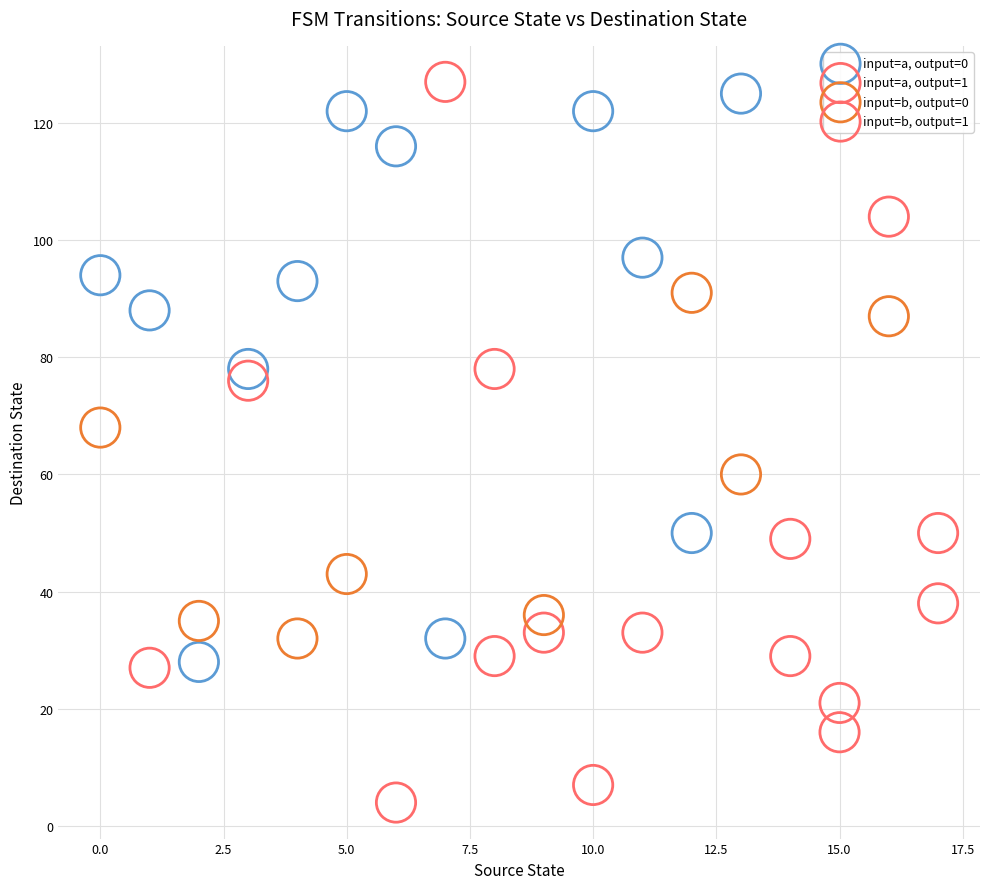

Which series has the widest spread of Y values?

input=b, output=1